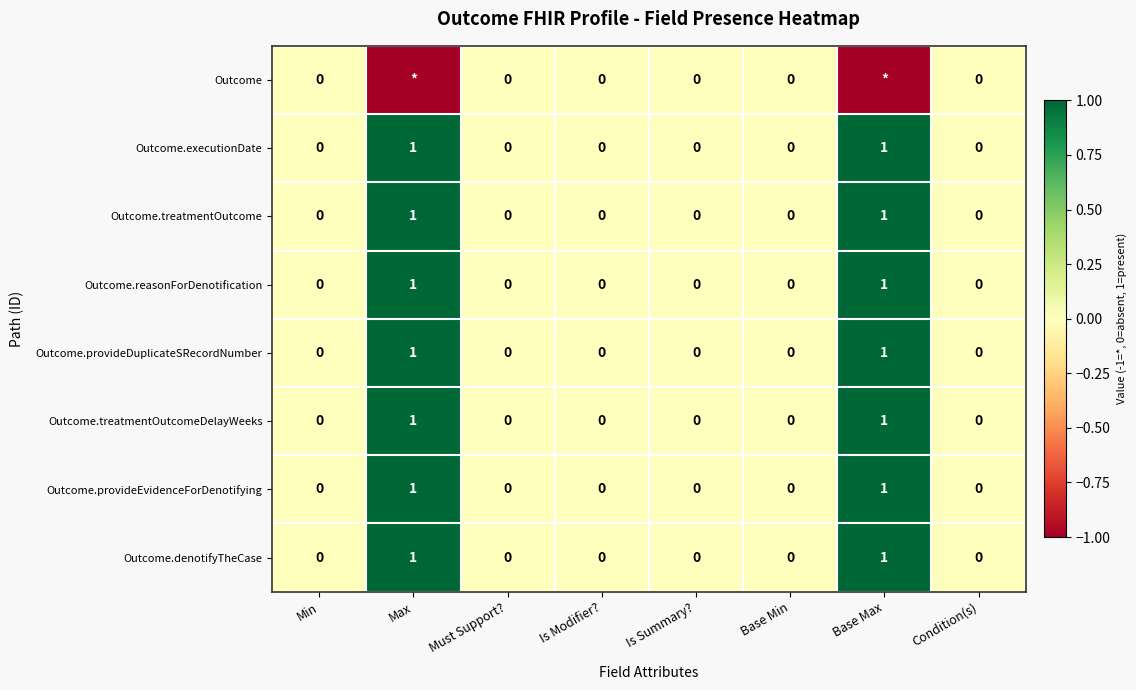

The value of Outcome.treatmentOutcome at Base Min is -1. True or false?

False